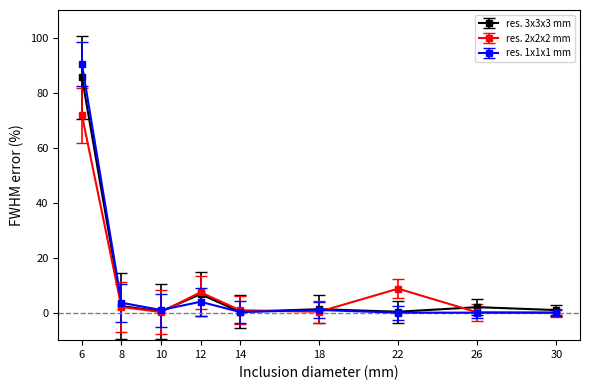

True or false: res. 1x1x1 mm has a value of 0.0 at 30.

True